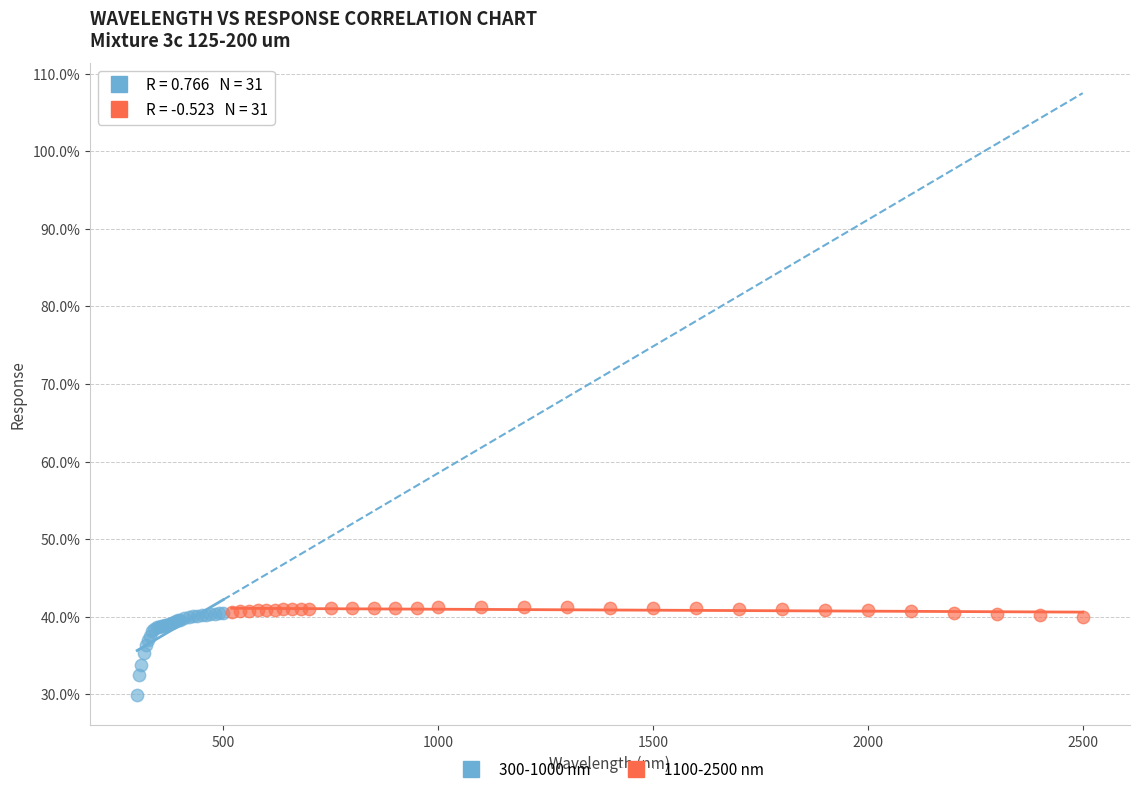

Which series reaches the minimum Y coordinate?

300-1000 nm